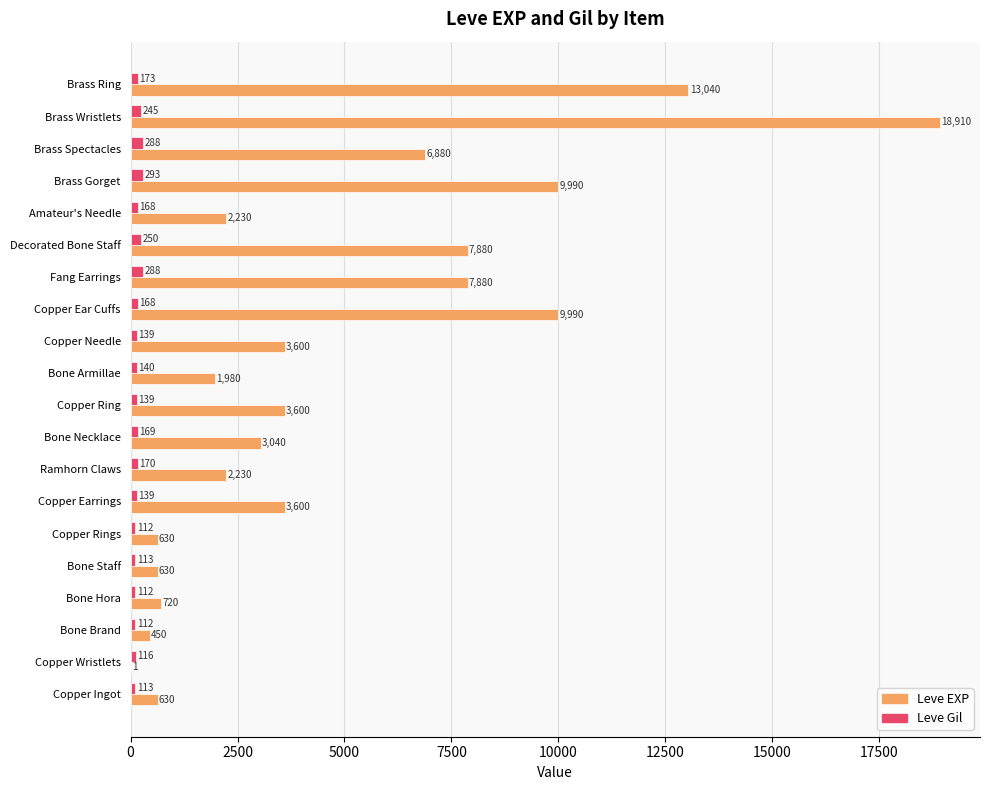

What is the approximate value of Leve Gil at Copper Wristlets?

116